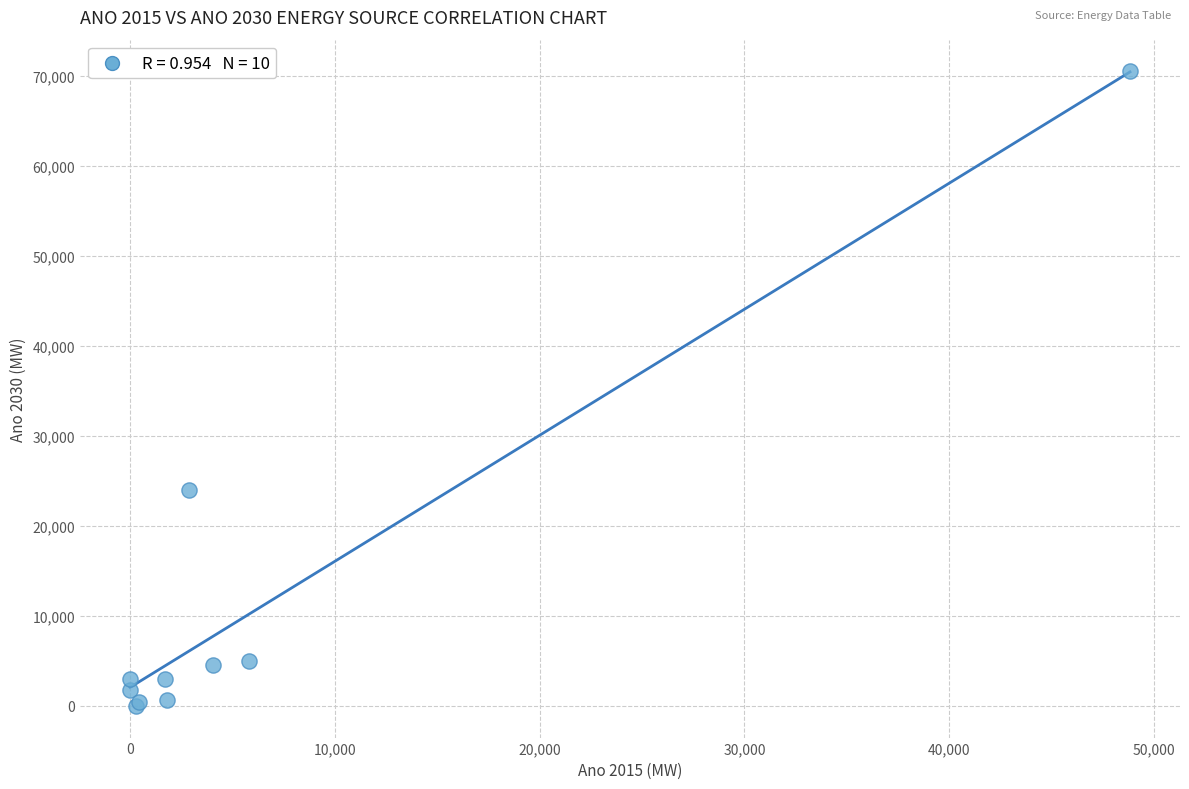

What Y value in the scatter plot is closest to 35235?

23940